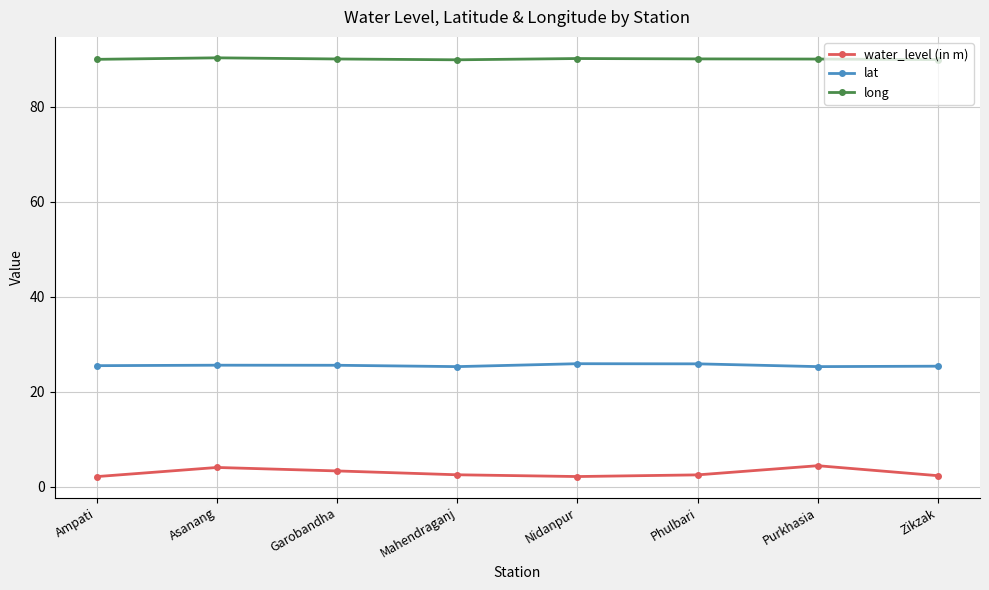

Rank the series by their maximum value, from lowest to highest.

water_level (in m), lat, long